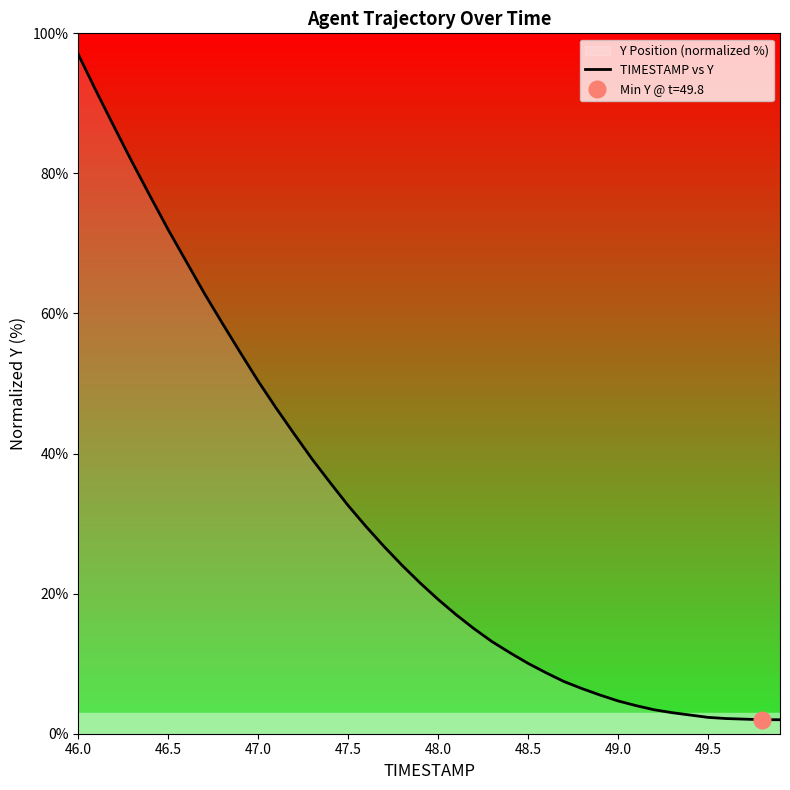

At which label does TIMESTAMP vs Y reach its peak?

46.0